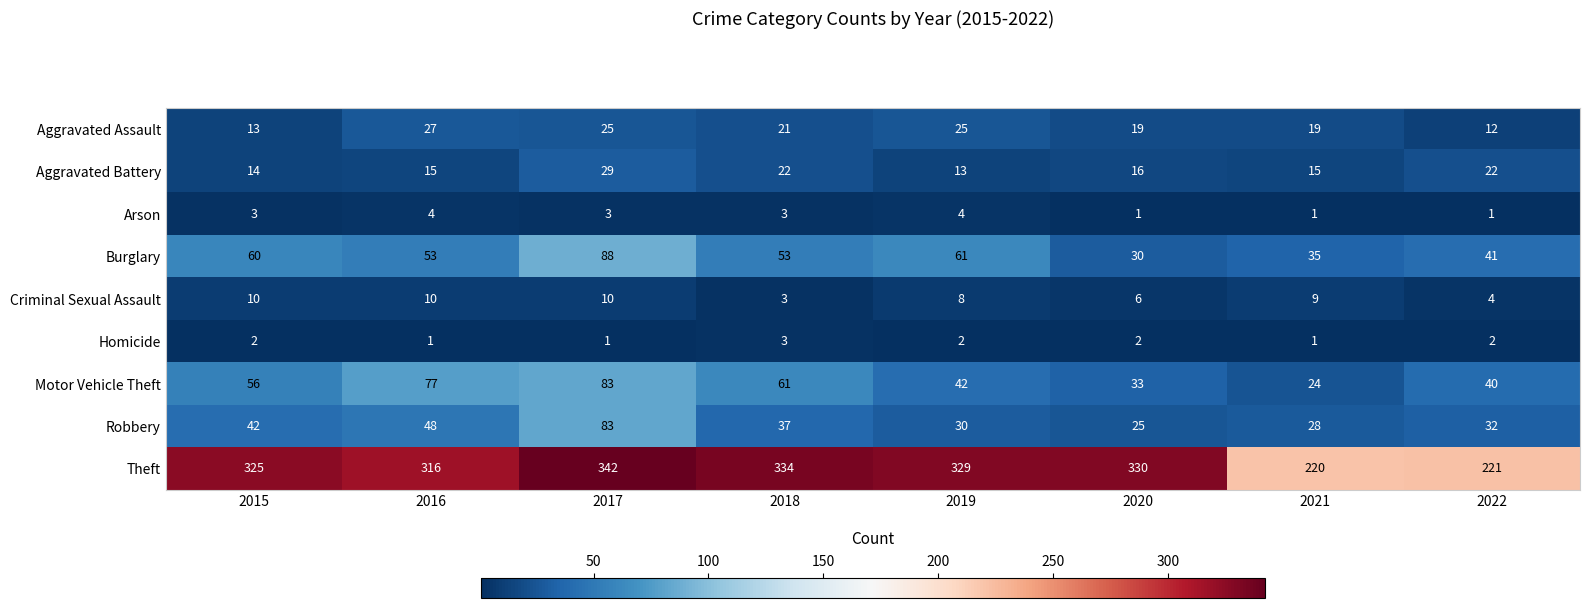

Is it true that Robbery equals 32 at 2022?

True